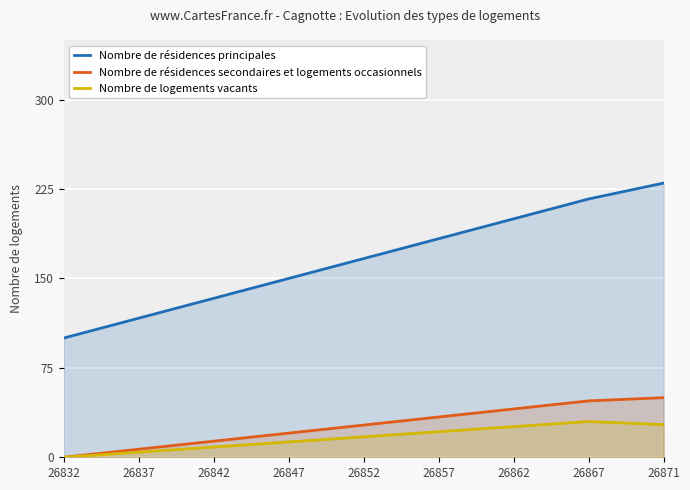

Reading left to right, extract all data points from this chart.

Nombre de résidences principales: 26832=100.0	26837=116.7	26842=133.3	26847=150.0	26852=166.7	26857=183.3	26862=200.0	26867=216.7	26871=230.0
Nombre de résidences secondaires et logements occasionnels: 26832=0.0	26837=6.8	26842=13.5	26847=20.3	26852=27.0	26857=33.8	26862=40.5	26867=47.3	26871=50.0
Nombre de logements vacants: 26832=0.0	26837=4.3	26842=8.6	26847=12.9	26852=17.1	26857=21.4	26862=25.7	26867=30.0	26871=27.4